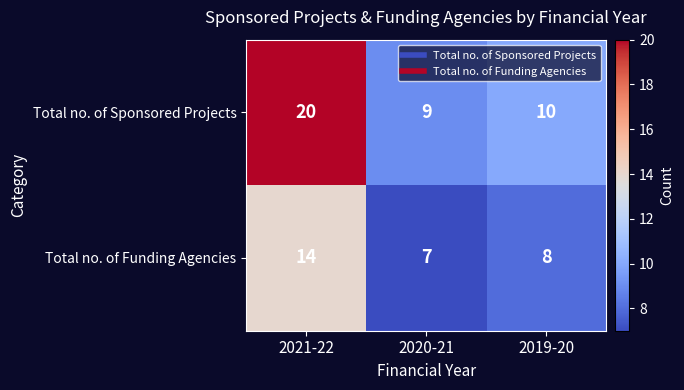

What is the total value across all series at 2020-21?

16